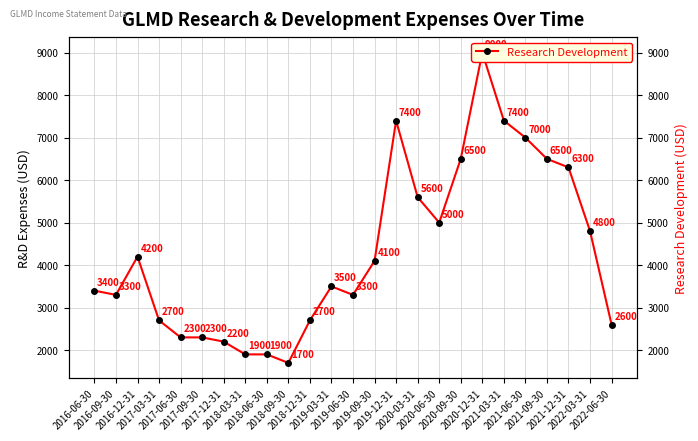

Rank the categories by value from lowest to highest.

2018-09-30, 2018-03-31, 2018-06-30, 2017-12-31, 2017-06-30, 2017-09-30, 2022-06-30, 2017-03-31, 2018-12-31, 2016-09-30, 2019-06-30, 2016-06-30, 2019-03-31, 2019-09-30, 2016-12-31, 2022-03-31, 2020-06-30, 2020-03-31, 2021-12-31, 2020-09-30, 2021-09-30, 2021-06-30, 2019-12-31, 2021-03-31, 2020-12-31